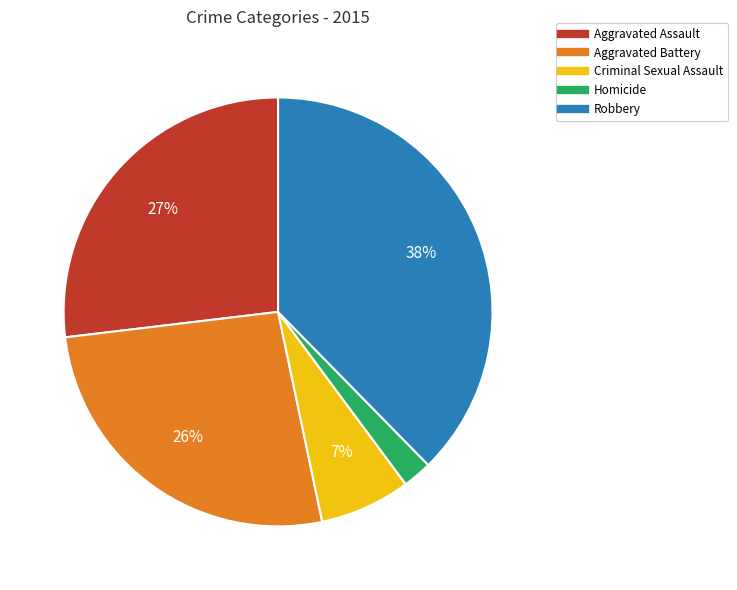

Is the sum of Criminal Sexual Assault and Robbery greater than half?

No